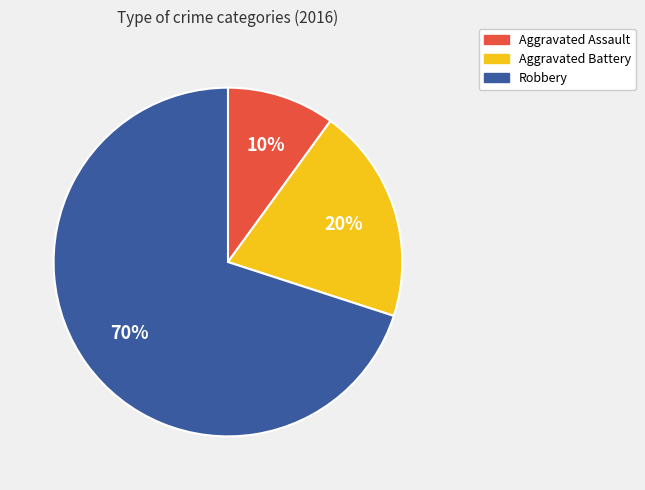

Approximately how many times larger is the value at Robbery compared to Aggravated Battery?

3.5